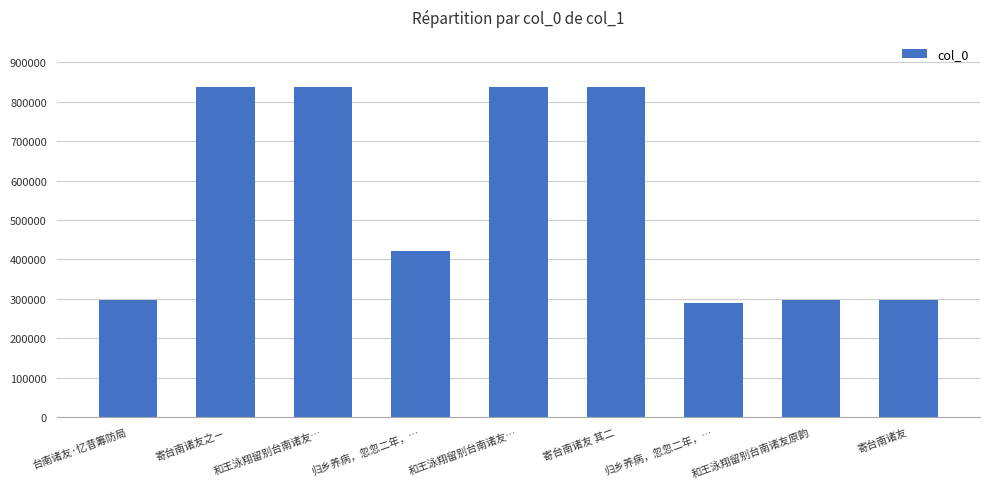

Reading left to right, list all the values displayed in this chart.

台南诸友·忆昔筹防局=296792	寄台南诸友之ㄧ=837993	和王泳翔留别台南诸友…=837991	归乡养病，忽忽二年，…=422021	和王泳翔留别台南诸友…=837992	寄台南诸友 其二=838366	归乡养病，忽忽二年，…=288991	和王泳翔留别台南诸友原韵=297272	寄台南诸友=296769